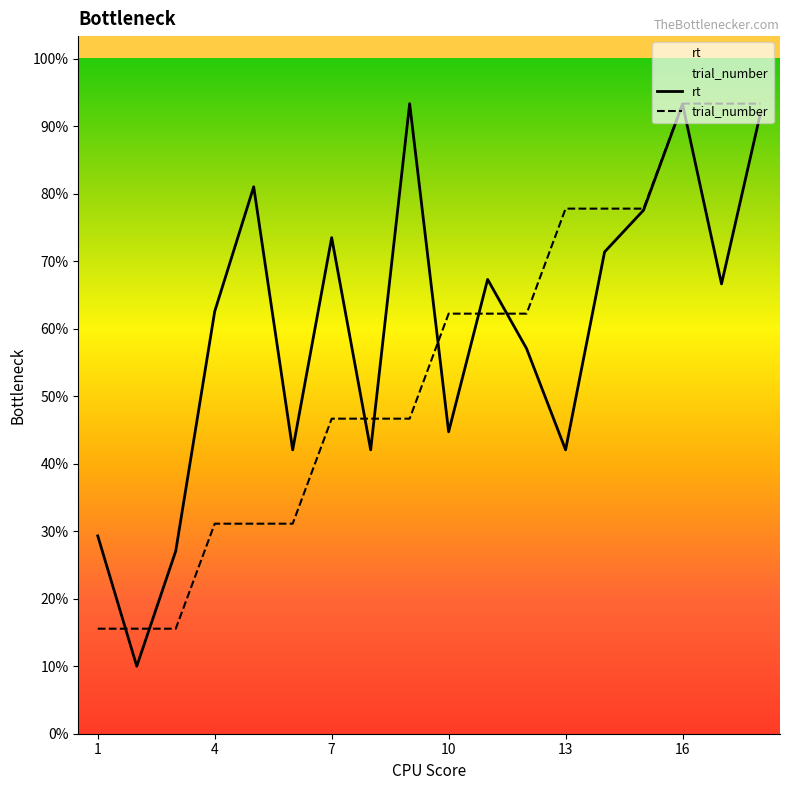

True or false: trial_number and rt cross at least once.

True